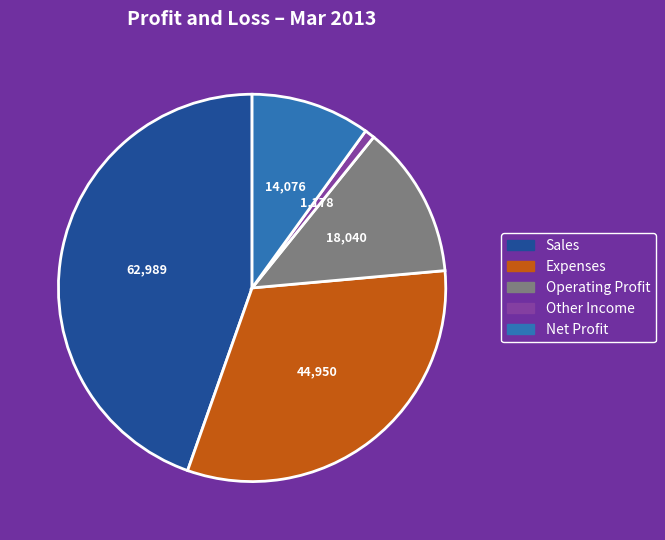

Between Sales and Operating Profit, which is larger?

Sales